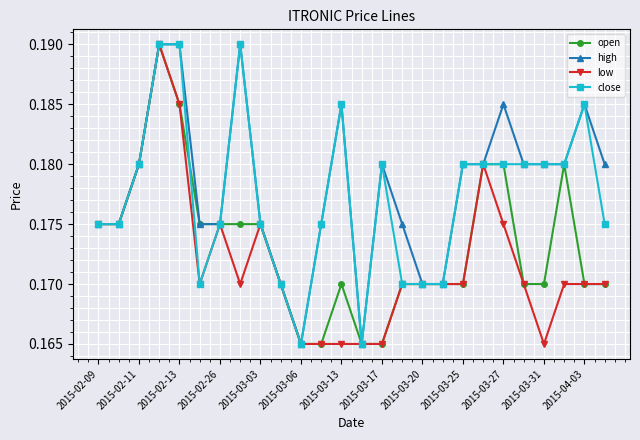

How many close values are between 0 and 1?

26